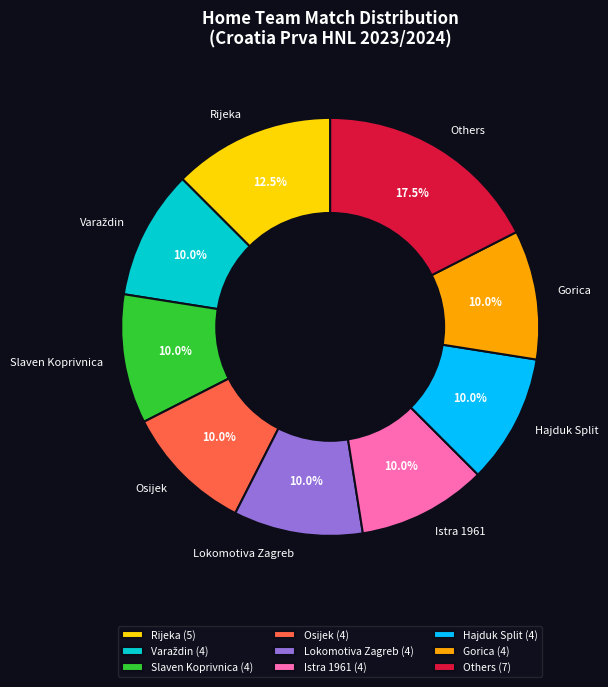

Is there a majority slice in this chart?

No